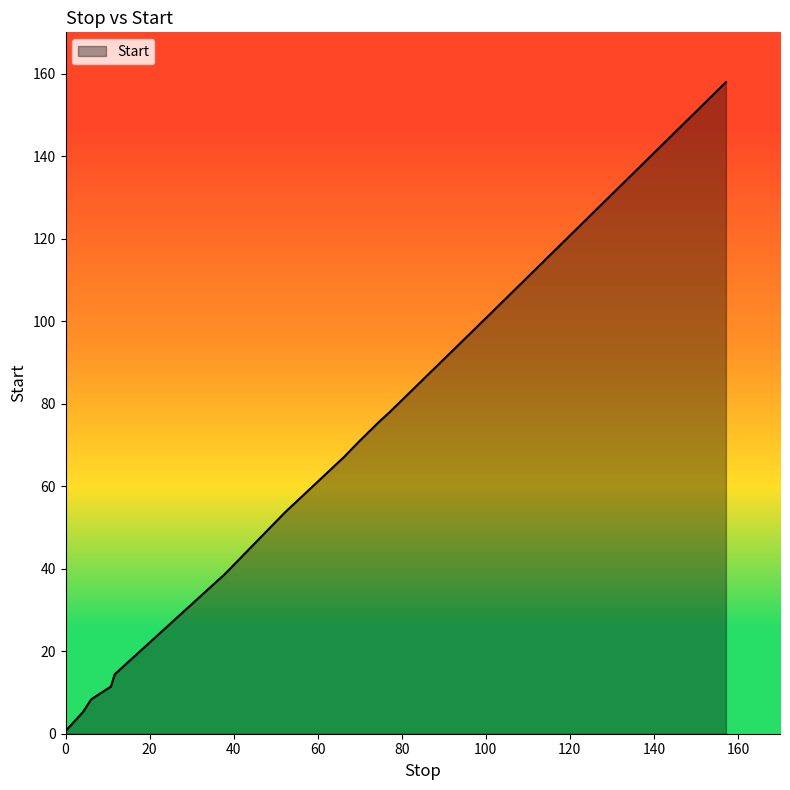

What is the difference between the maximum and minimum values?

157.3